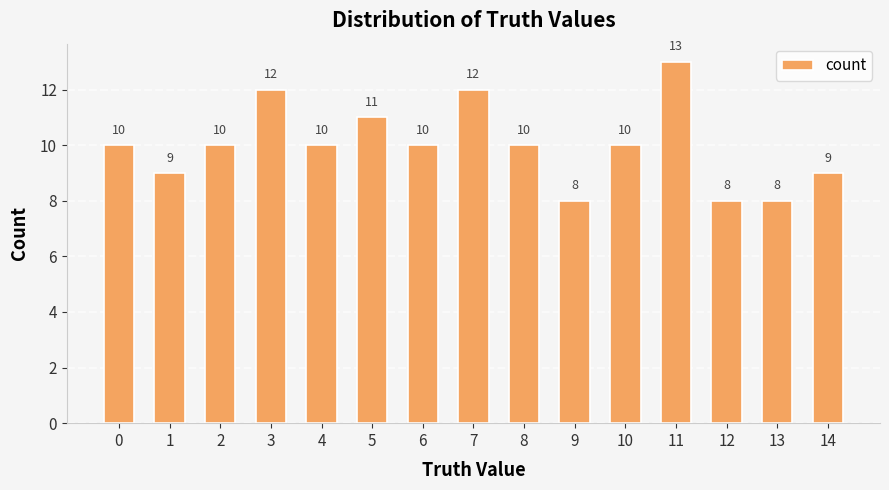

What is the minimum value shown in the chart?

8